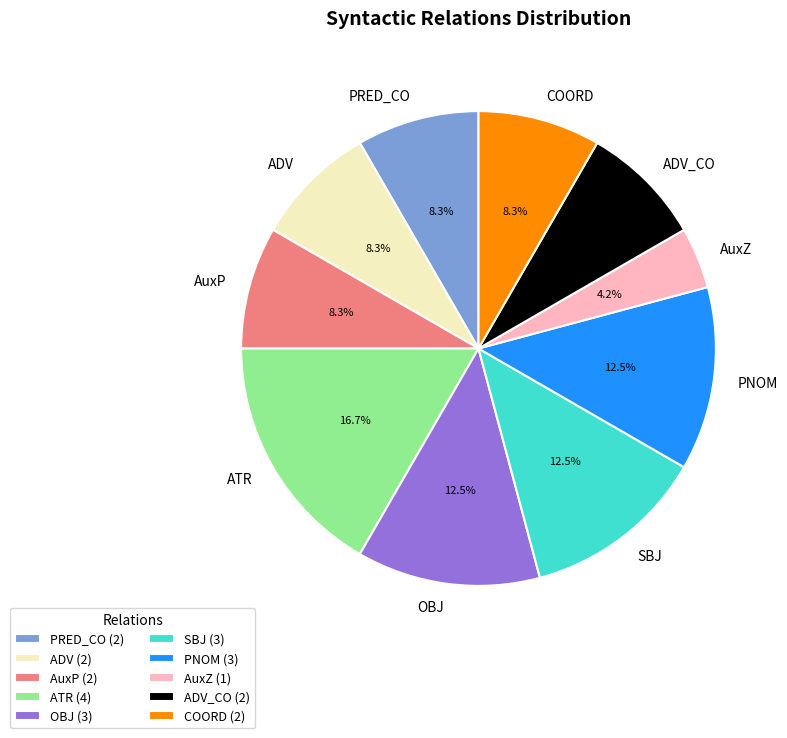

Count the number of slices in the pie.

10